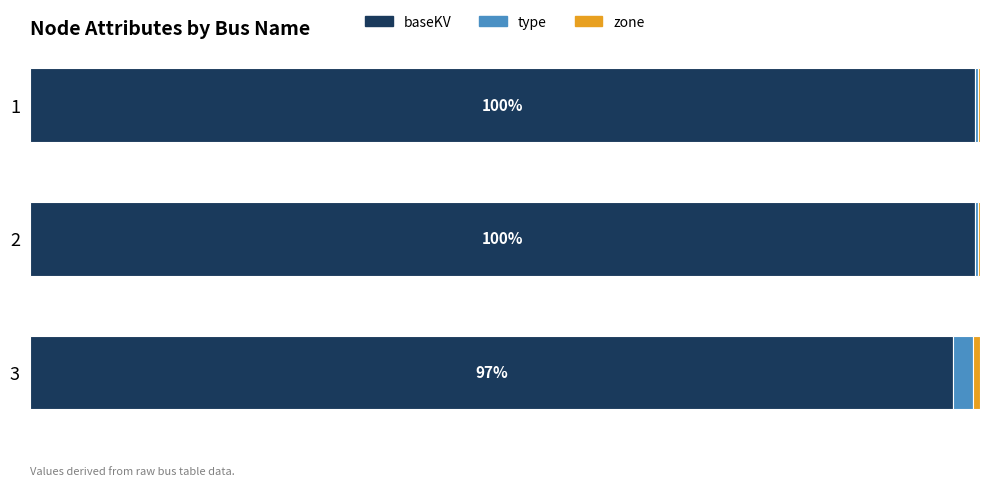

The baseKV series shows 165.9 at 3. True or false?

False